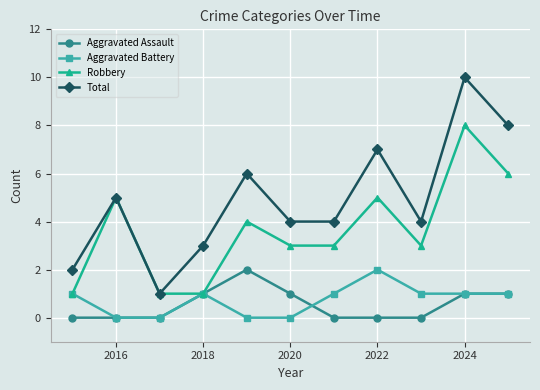

Reading left to right, transcribe all the data shown in this chart.

Aggravated Assault: 0	0	0	1	2	1	0	0	0	1	1
Aggravated Battery: 1	0	0	1	0	0	1	2	1	1	1
Robbery: 1	5	1	1	4	3	3	5	3	8	6
Total: 2	5	1	3	6	4	4	7	4	10	8